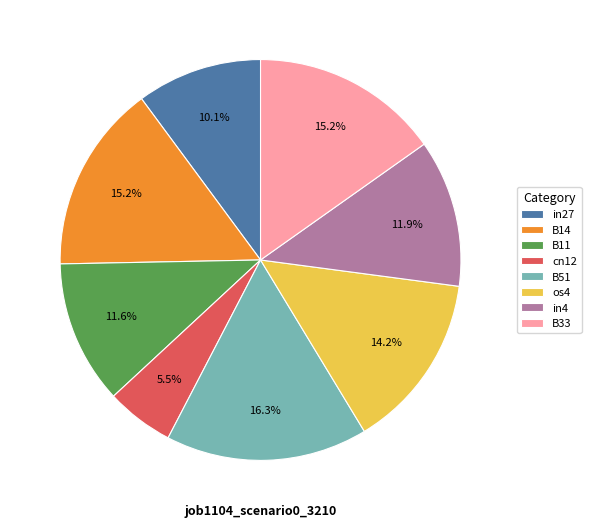

To the nearest percent, what is the average slice percentage?

12%